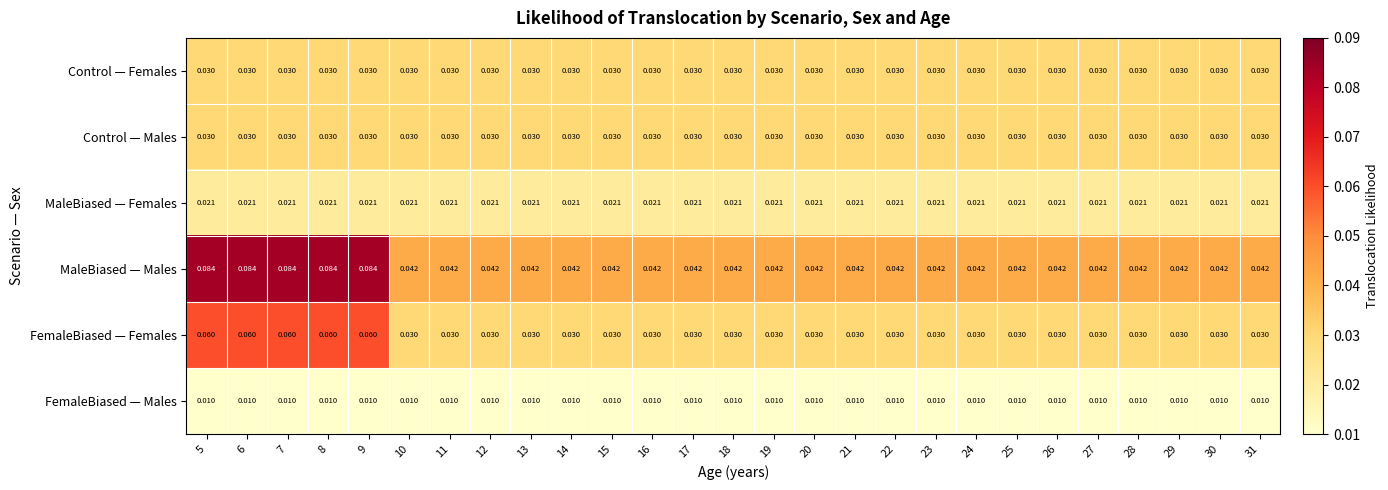

Between 8 and 18, which series saw the biggest shift?

MaleBiased — Males